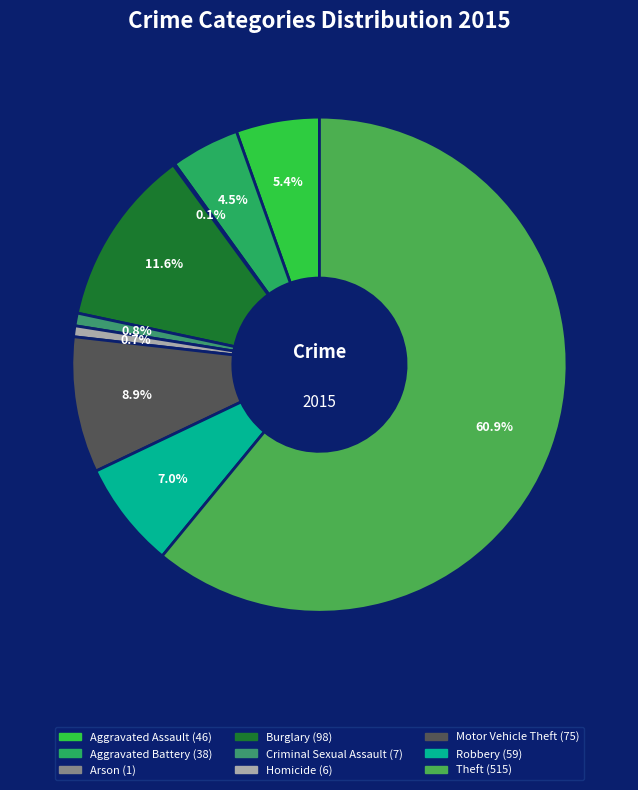

Is it true that Burglary is 1% of the pie?

False